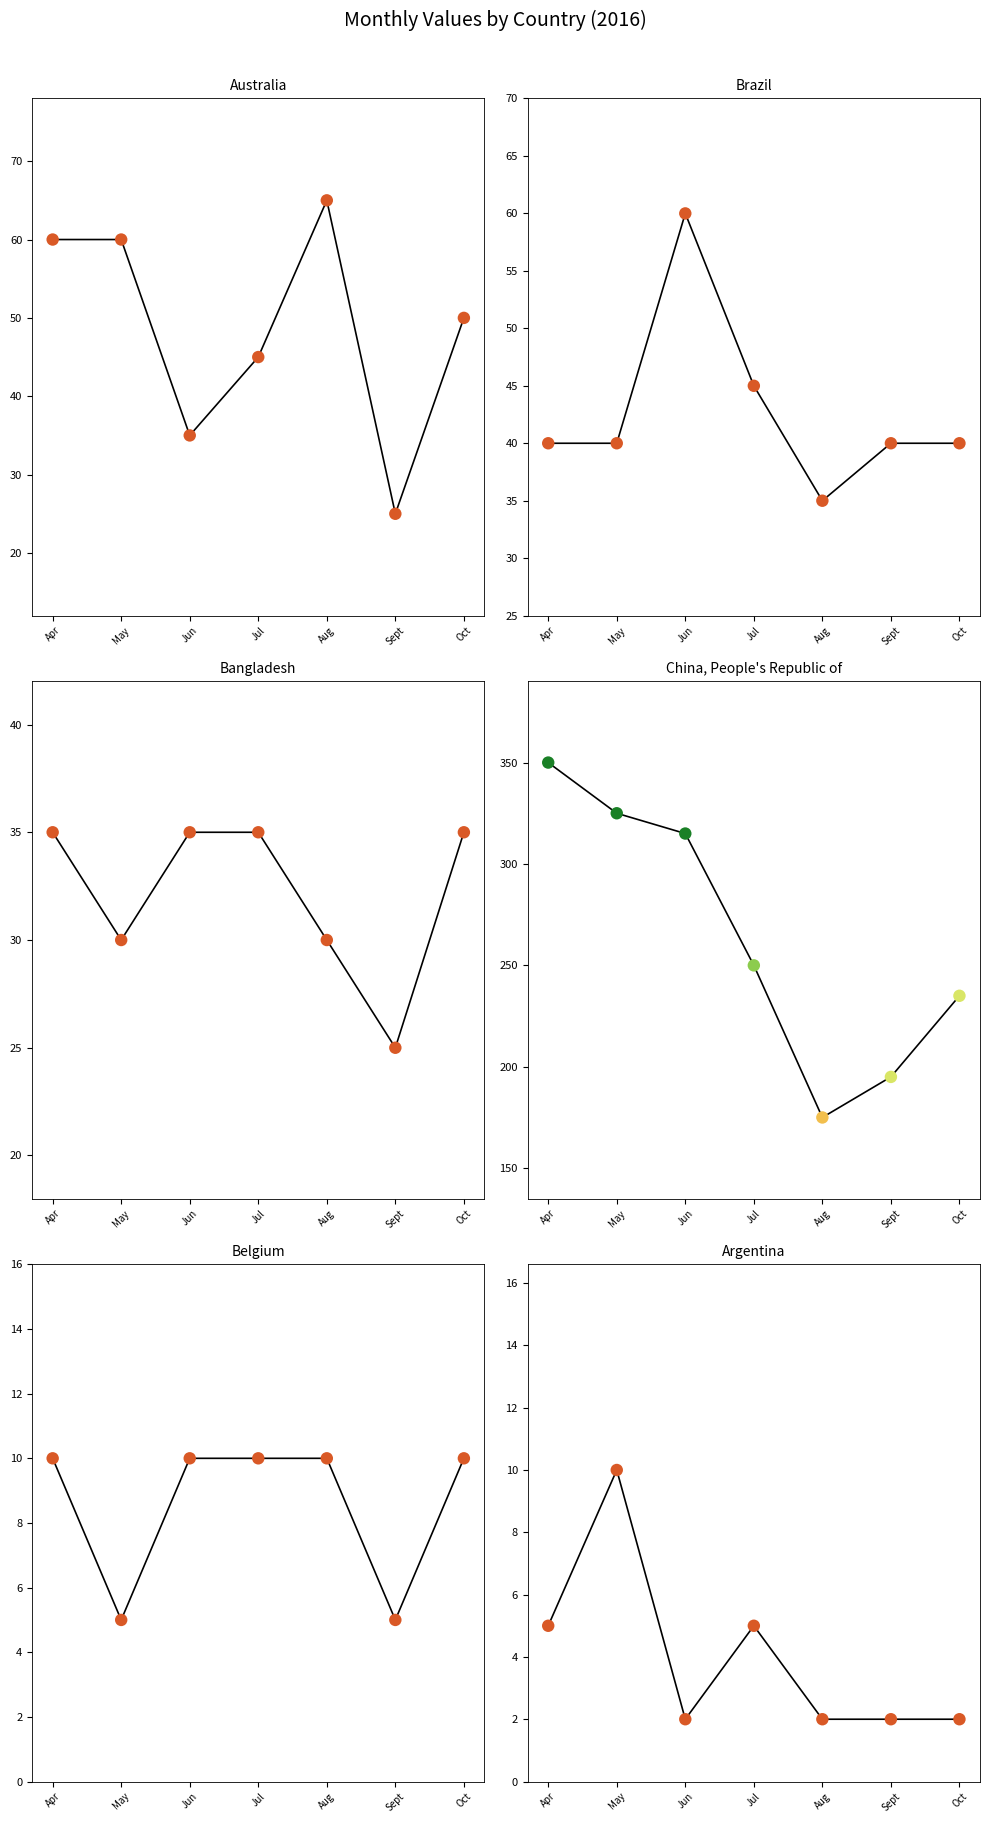

Which series has the largest total across all categories?

China, People's Republic of